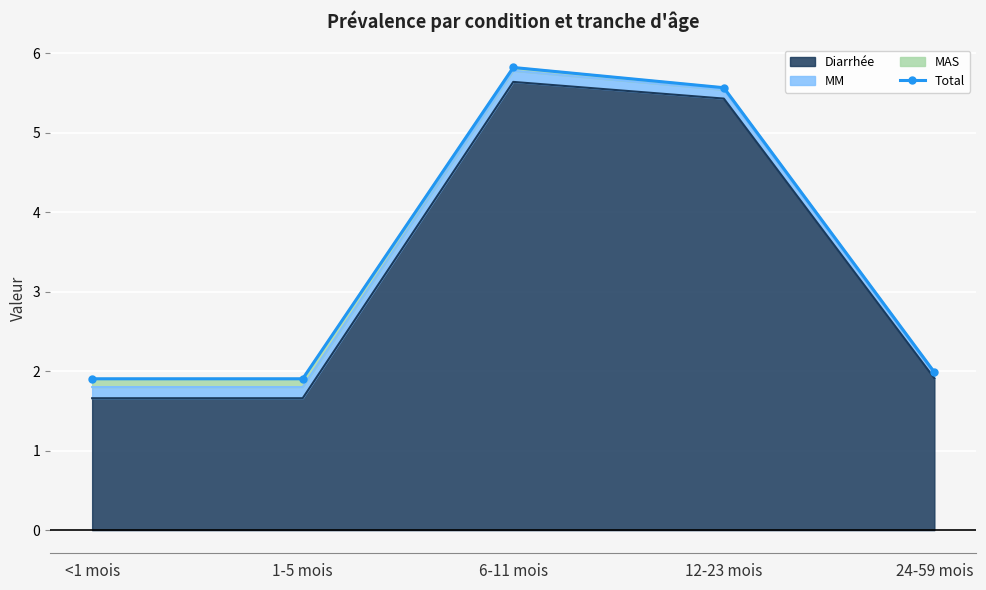

Which category has the lowest value across all series?

<1 mois